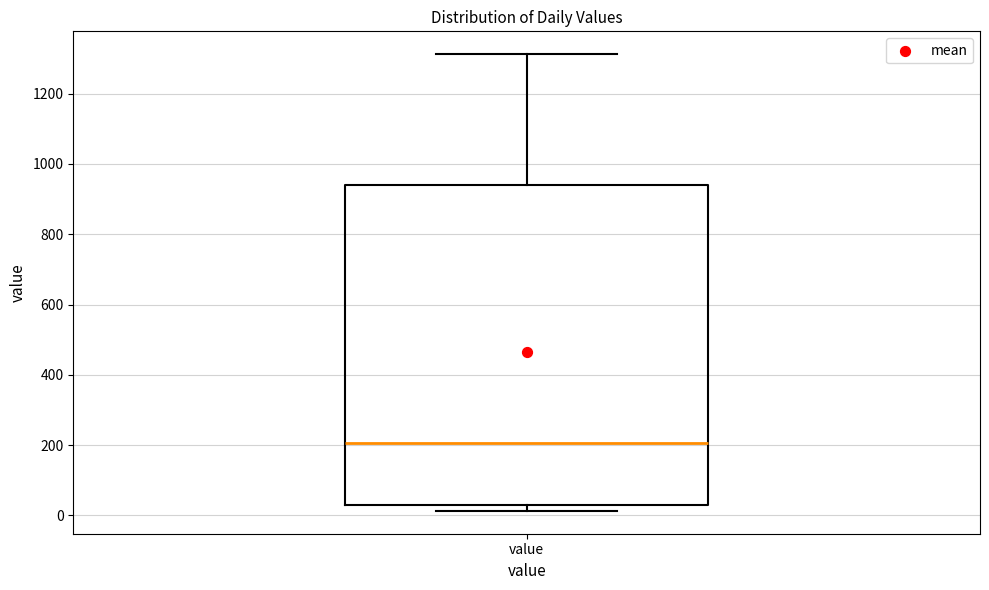

Where is the upper edge of the box for value on the y-axis? The values are not printed on the chart, so give them approximately, as read against the axis.

940